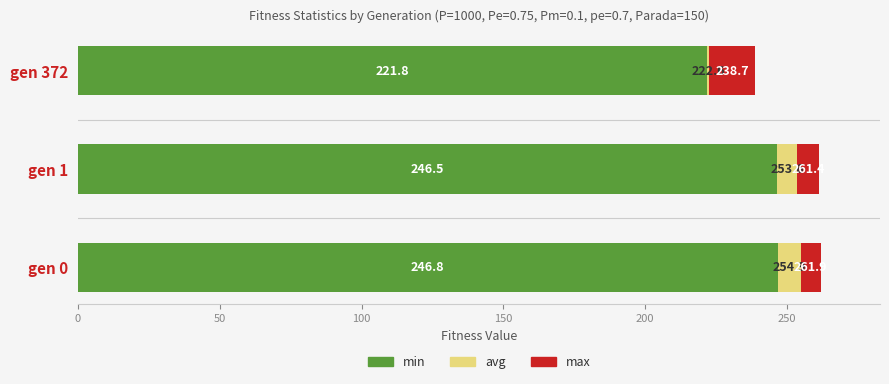

What are all the series names shown in the legend?

min, avg, max